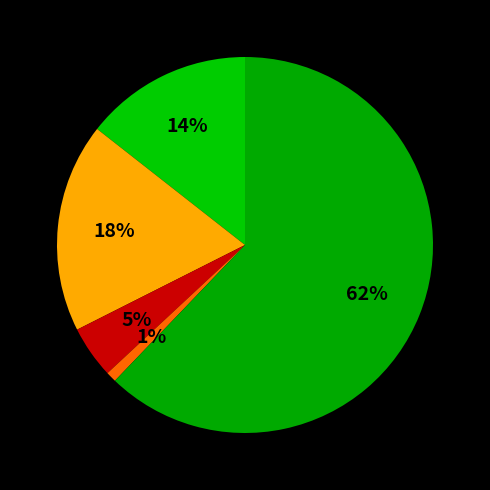

How many segments does this pie chart have?

5